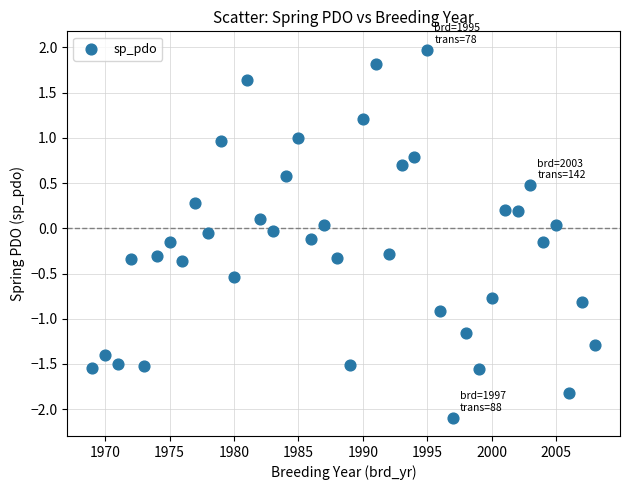

What is the range of X values (max minus min)?

39.0